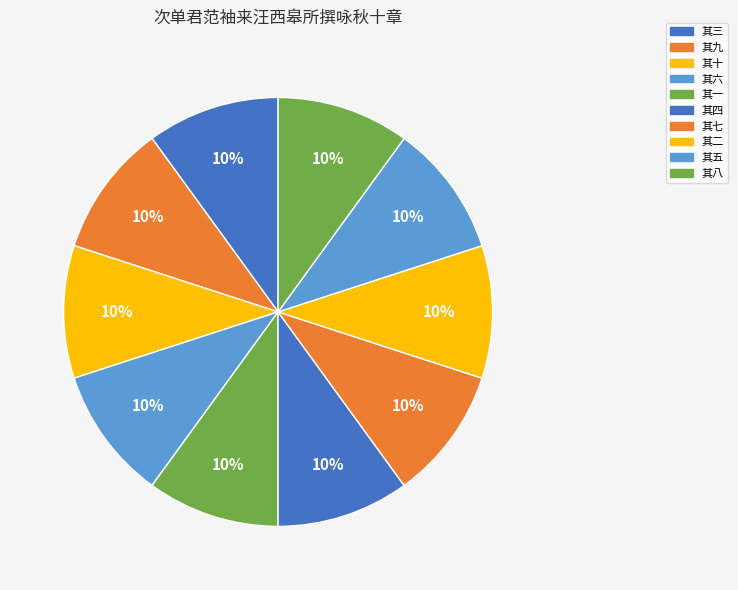

Count the number of slices in the pie.

10